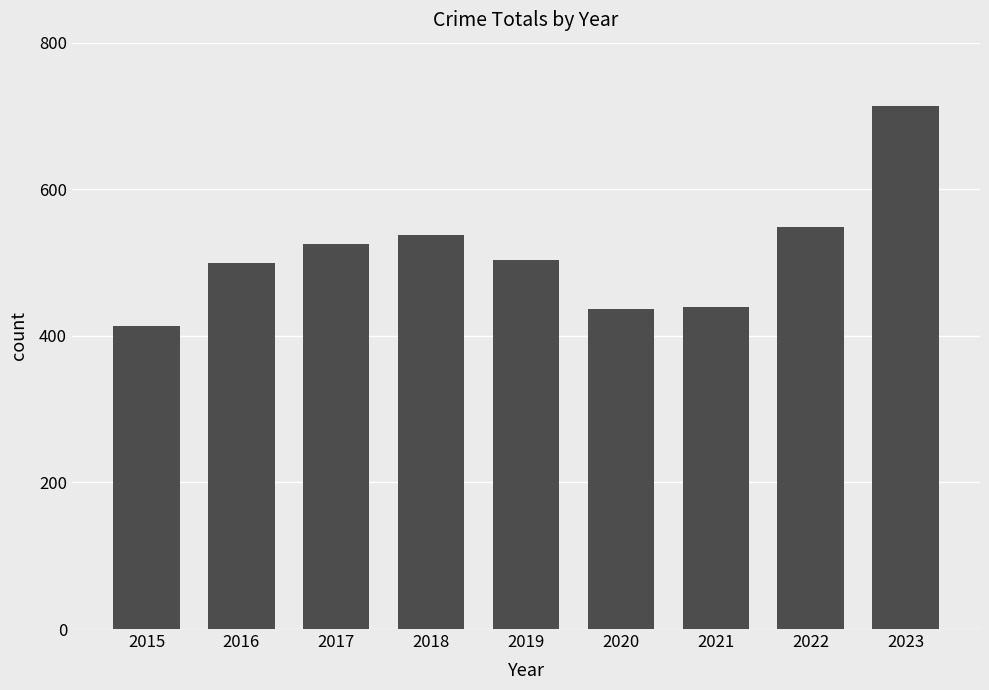

Read the value at 2016, to the nearest 10.

500